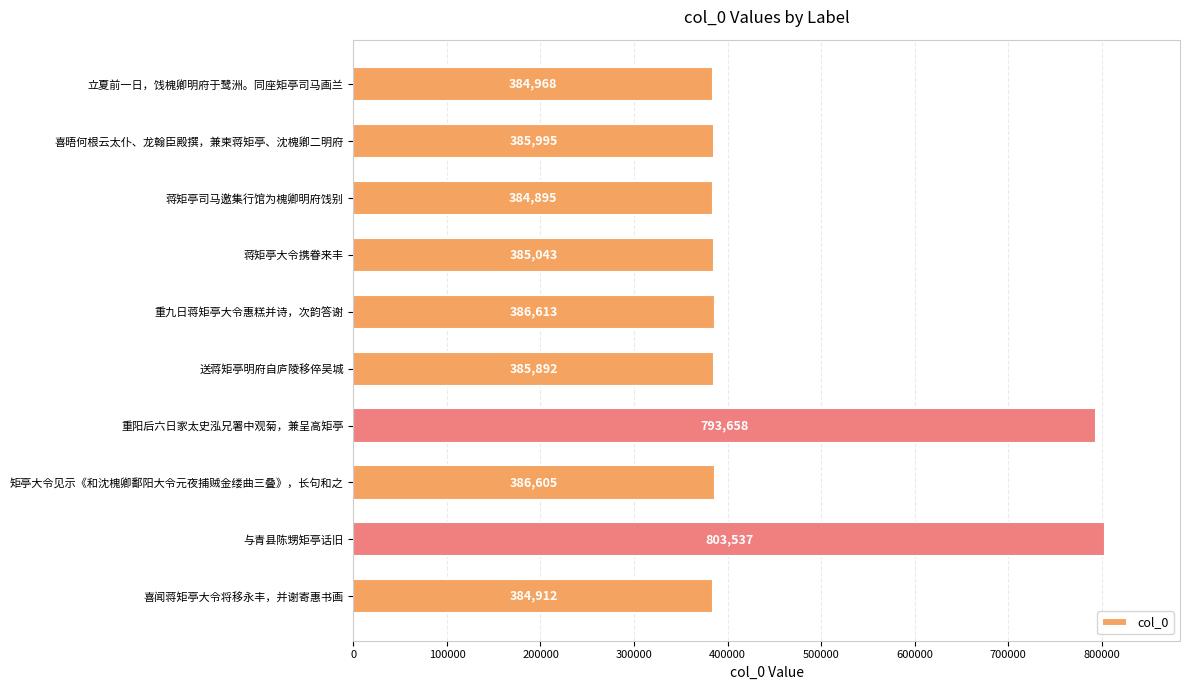

Between 喜闻蒋矩亭大令将移永丰，并谢寄惠书画 and 喜晤何根云太仆、龙翰臣殿撰，兼柬蒋矩亭、沈槐卿二明府, which is larger?

喜晤何根云太仆、龙翰臣殿撰，兼柬蒋矩亭、沈槐卿二明府